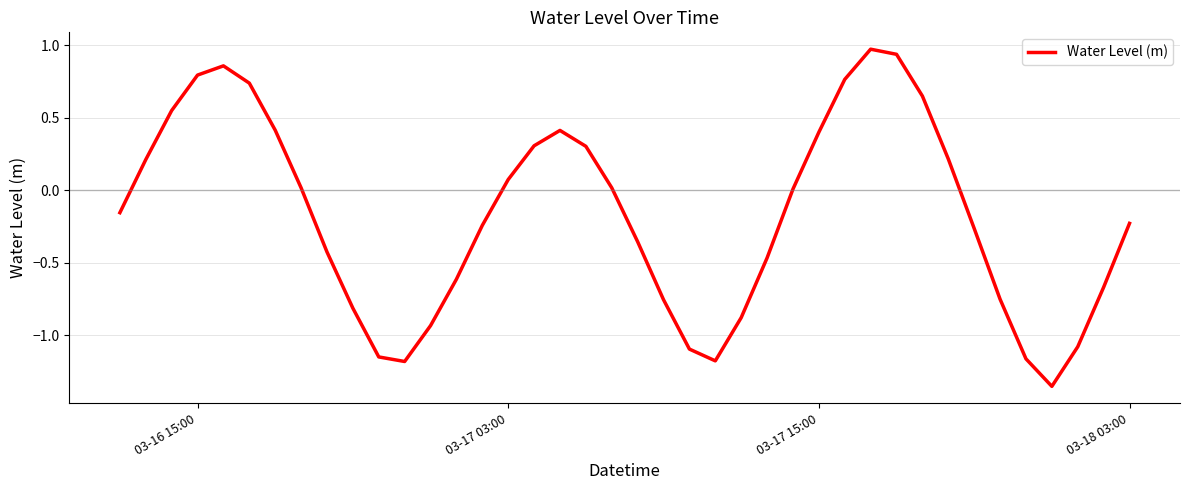

What is the difference between the maximum and minimum values?

2.3